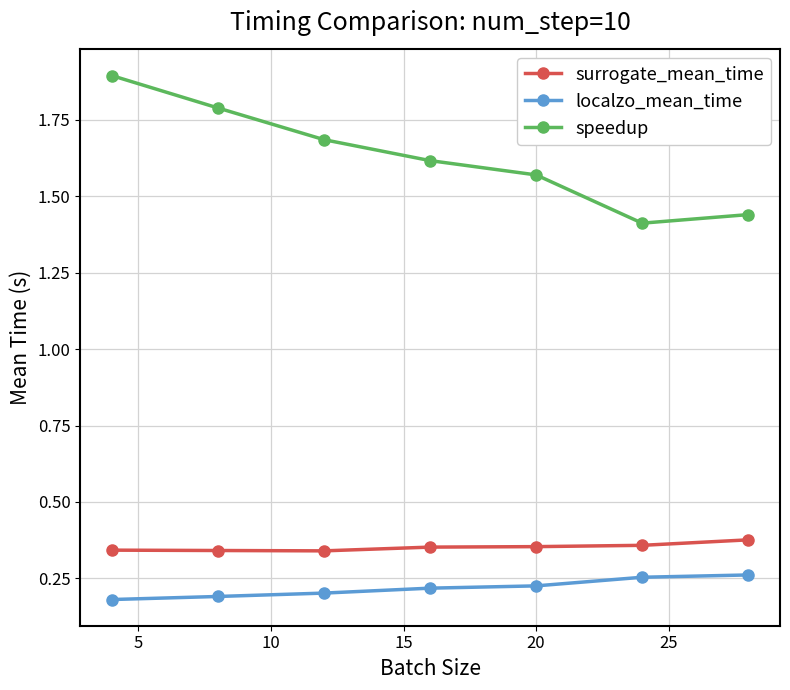

At how many categories does at least one series exceed 0?

7